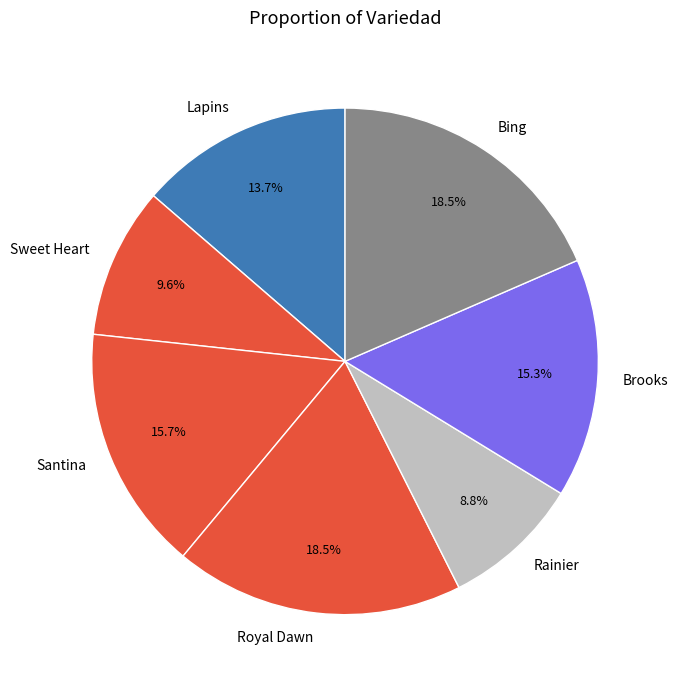

What is the ratio of the value at Royal Dawn to the value at Sweet Heart?

1.9